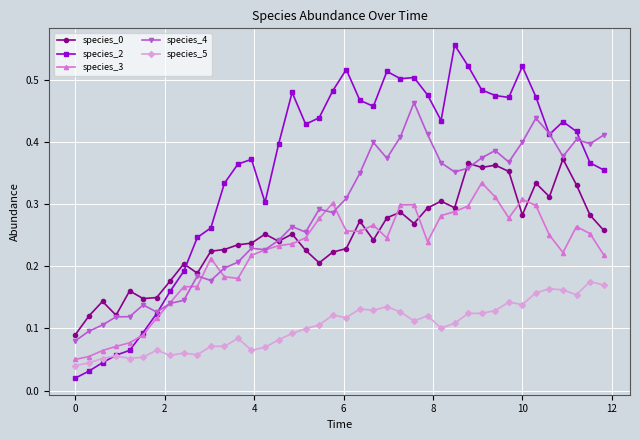

Which series has the widest spread of values?

species_2